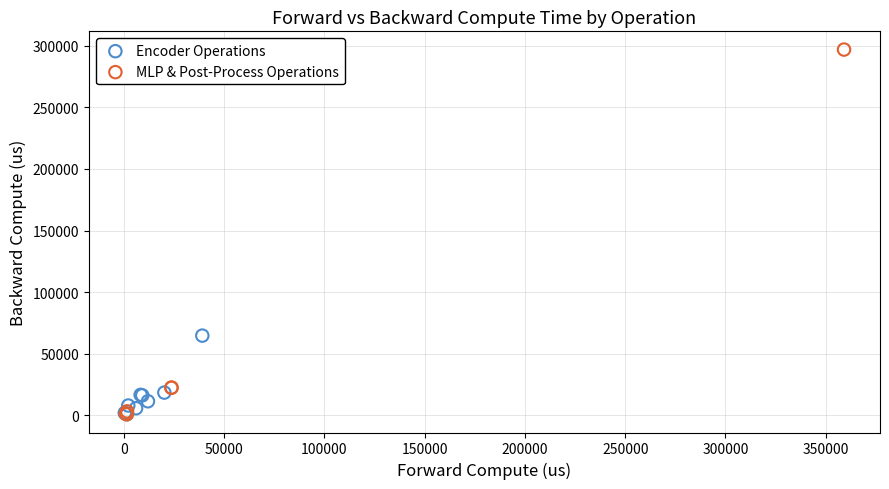

Which series has the largest Y range (max minus min)?

MLP & Post-Process Operations